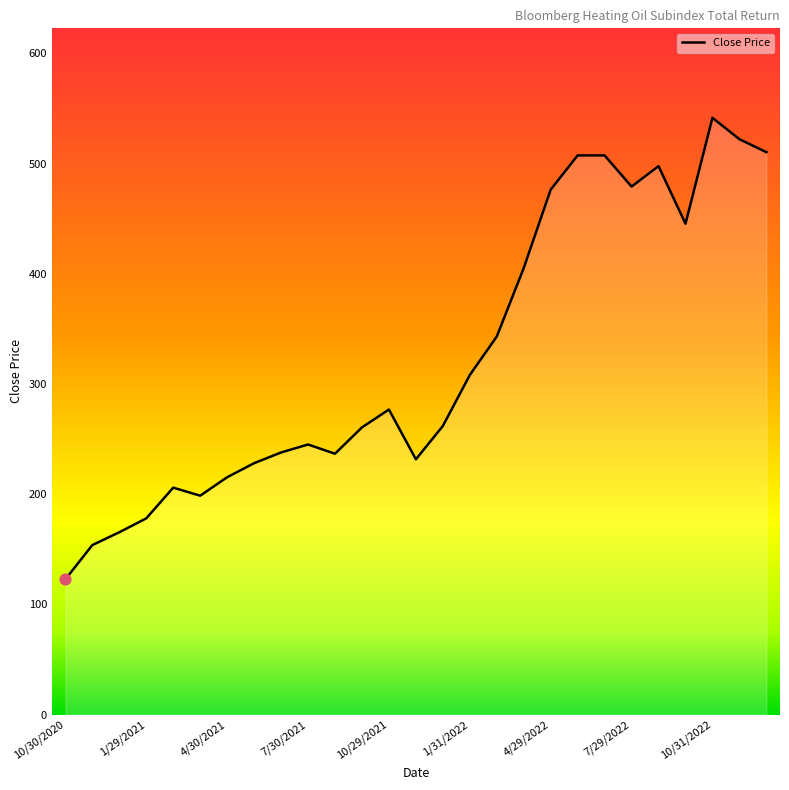

What is the difference between the maximum and minimum values?

418.8